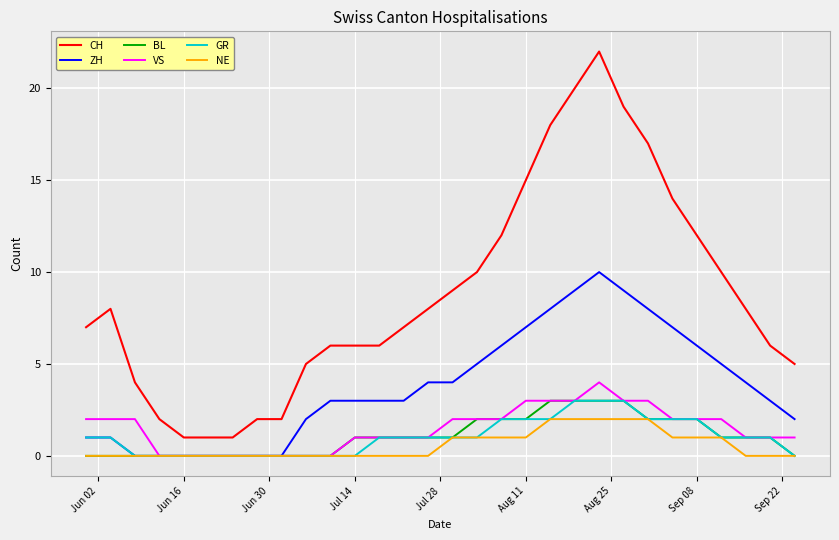

What is the highest value of the ZH series?

10